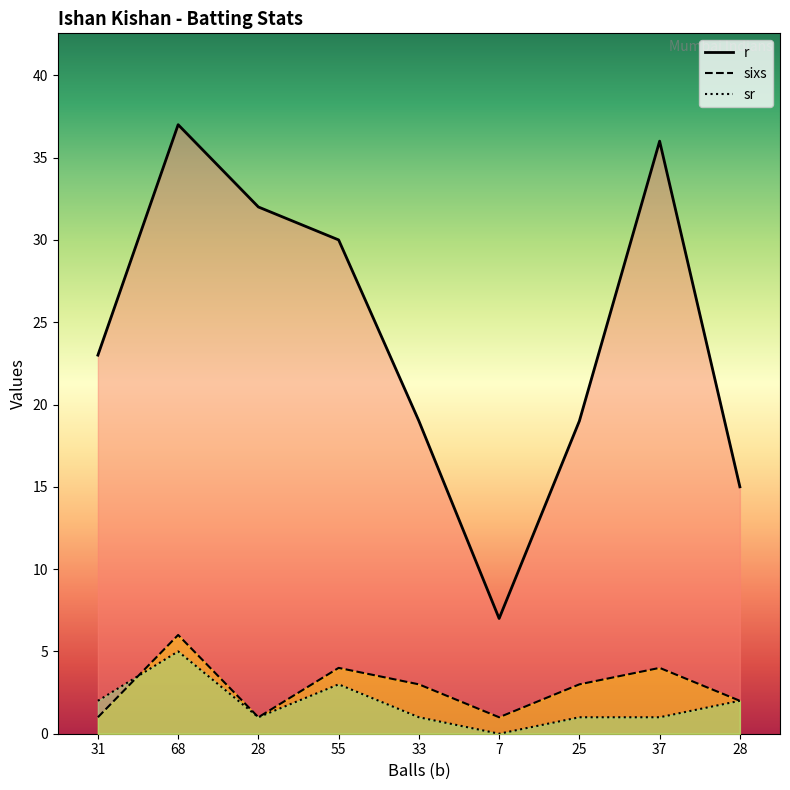

What is the label of the 4th point from the left?

55